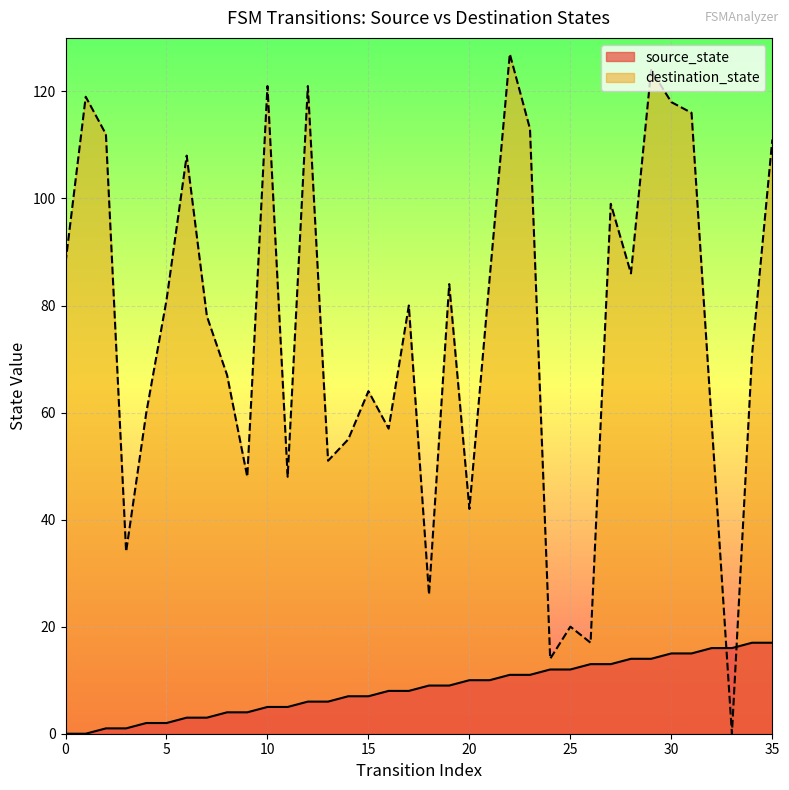

The value of destination_state at 1 is 192. True or false?

False